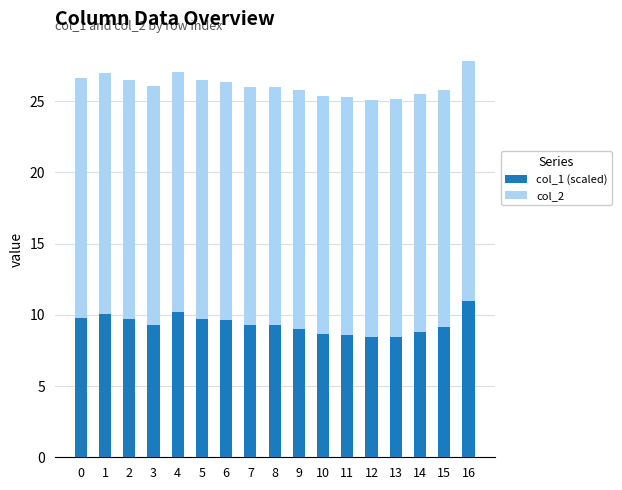

Is it true that col_1 (scaled) equals 9.8 at 0?

True